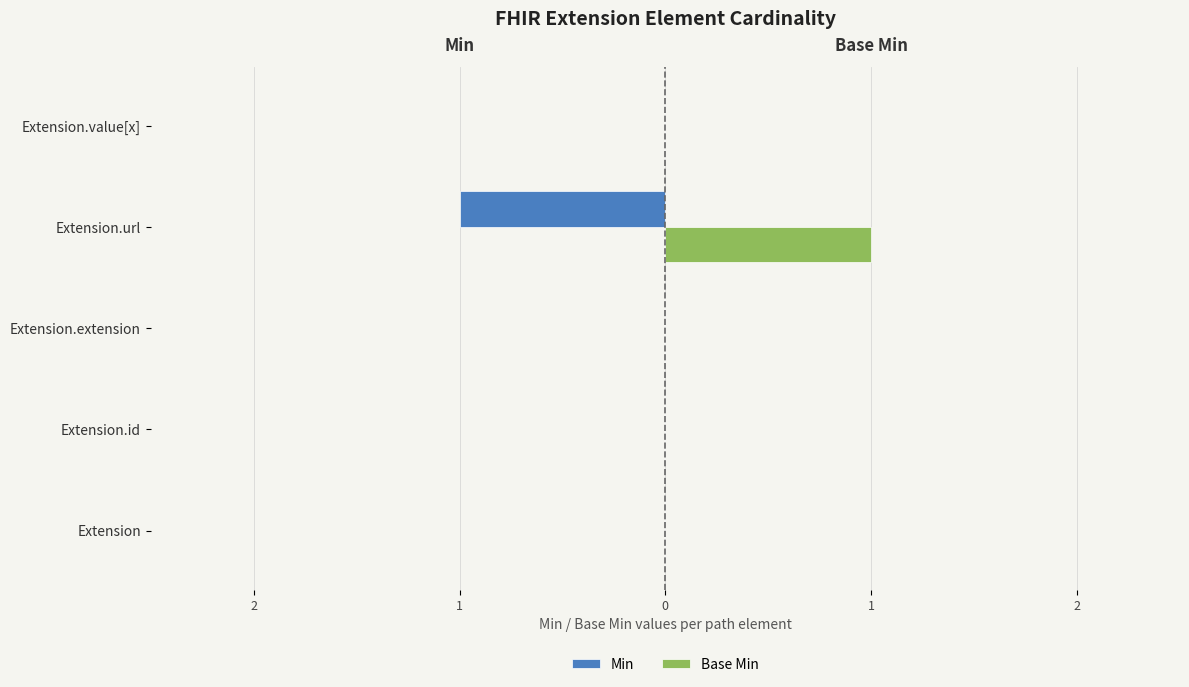

What are all the series names shown in the legend?

Min, Base Min